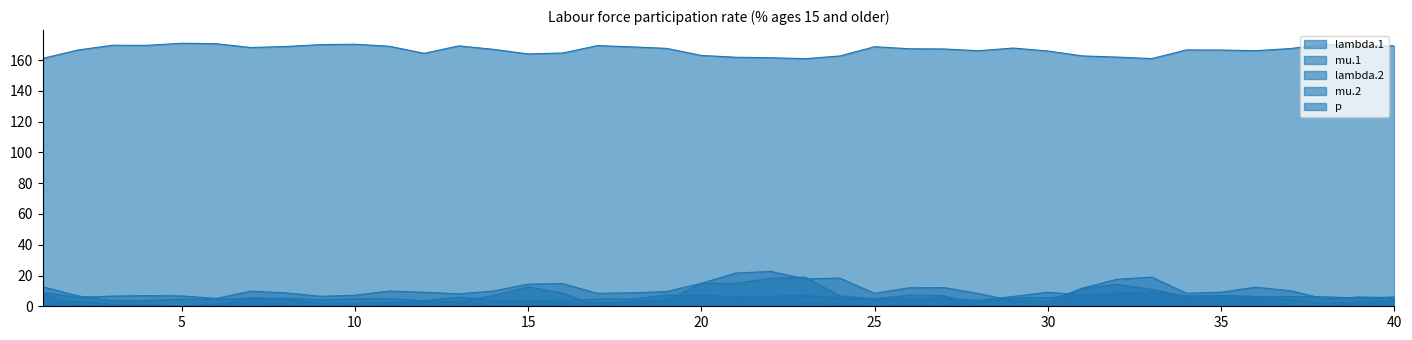

What is the sum of the p values at 22 and 39?

330.9